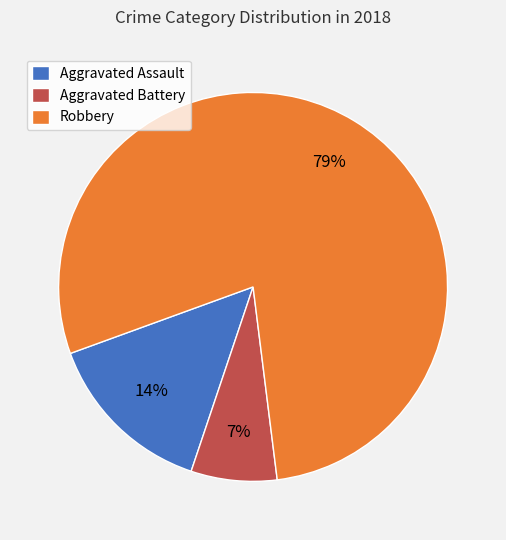

To the nearest percent, what percentage of the pie is Robbery?

79%